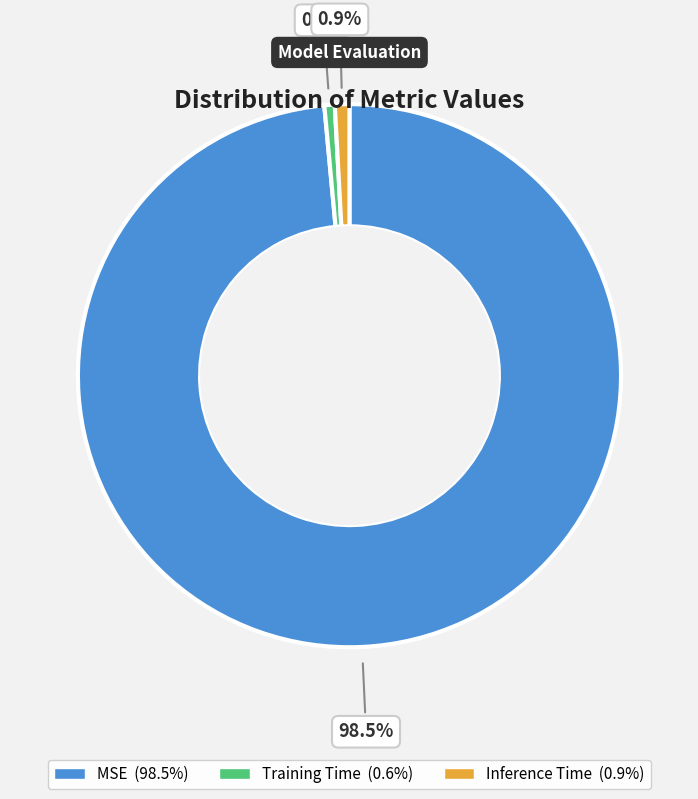

How many segments does this pie chart have?

3